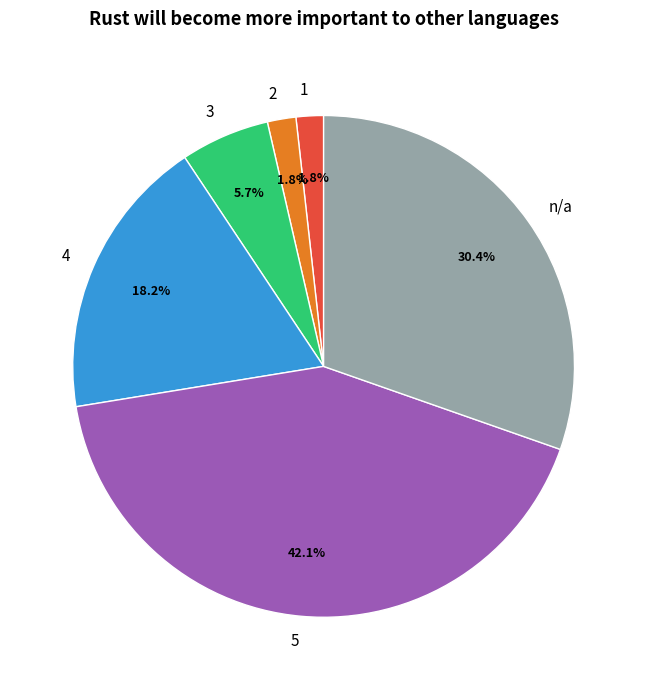

Combined, do 4 and 1 account for over 50%?

No